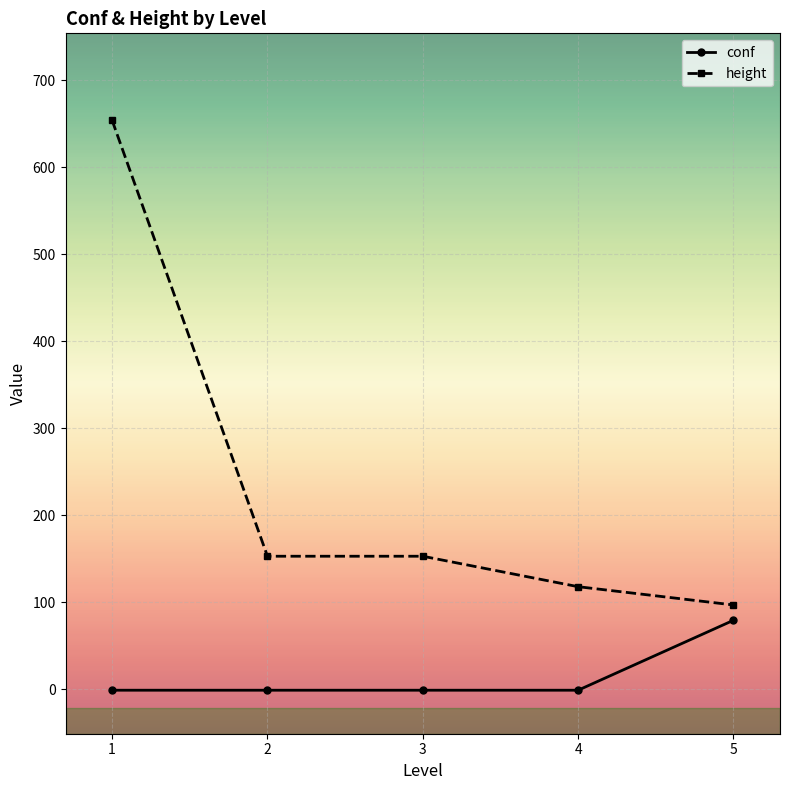

What is the smallest value displayed?

-1.0